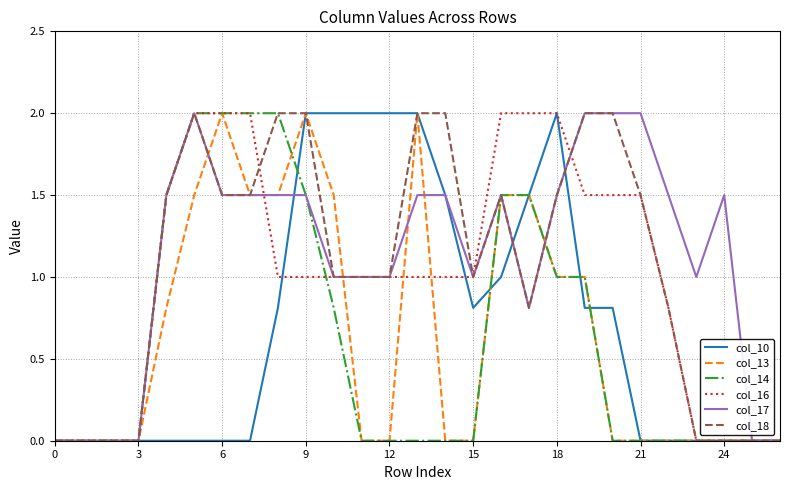

What are all the series names shown in the legend?

col_10, col_13, col_14, col_16, col_17, col_18